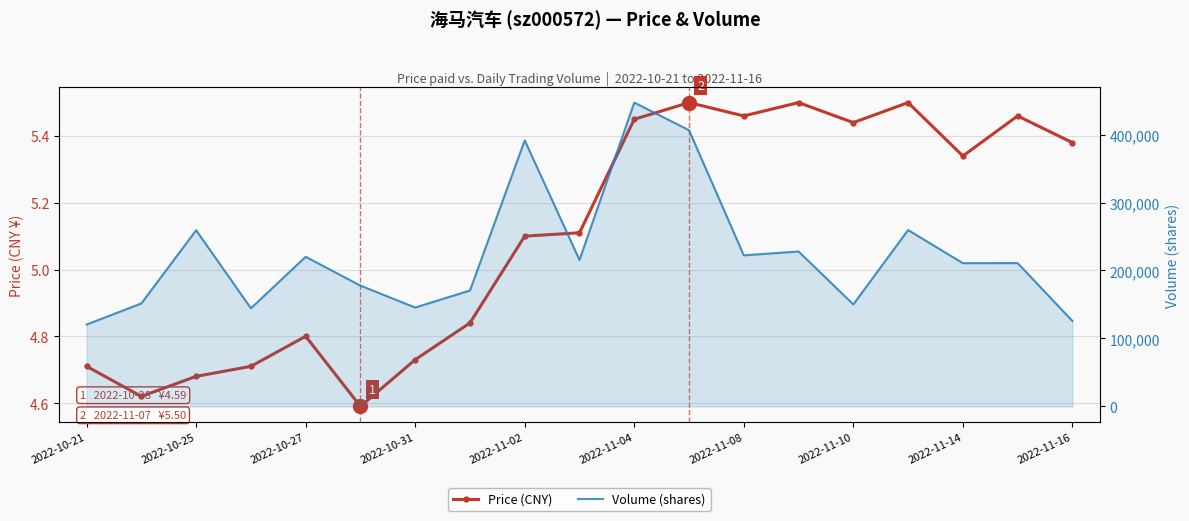

Reading left to right, transcribe all the data shown in this chart.

Price (CNY): 4.7	4.6	4.7	4.7	4.8	4.6	4.7	4.8	5.1	5.1	5.5	5.5	5.5	5.5	5.4	5.5	5.3	5.5	5.4
Volume (shares): 120425.0	151542.0	259231.0	144359.0	220166.0	177709.0	145490.0	170553.0	391424.0	215518.0	447088.0	406371.0	222252.0	227957.0	150048.0	259533.0	210760.0	210886.0	125696.0